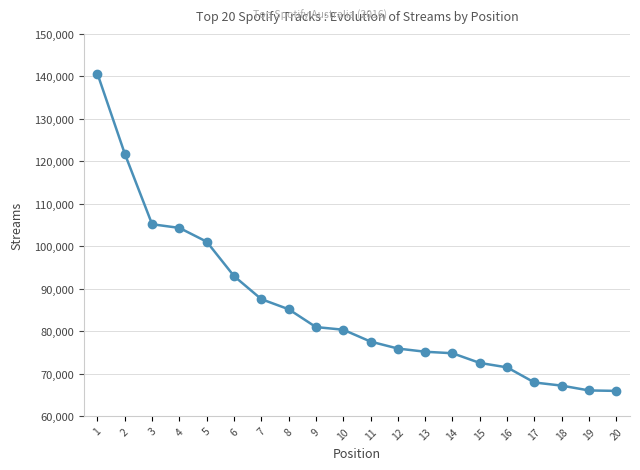

What is the smallest value displayed?

66009